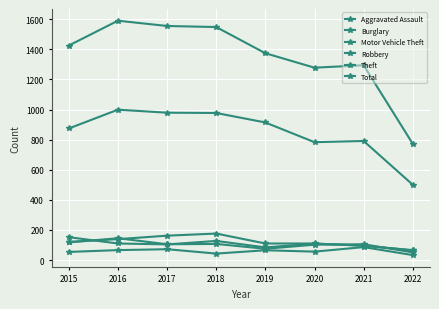

Is the value of Motor Vehicle Theft at 2015 greater than the value of Aggravated Assault at 2021?

Yes